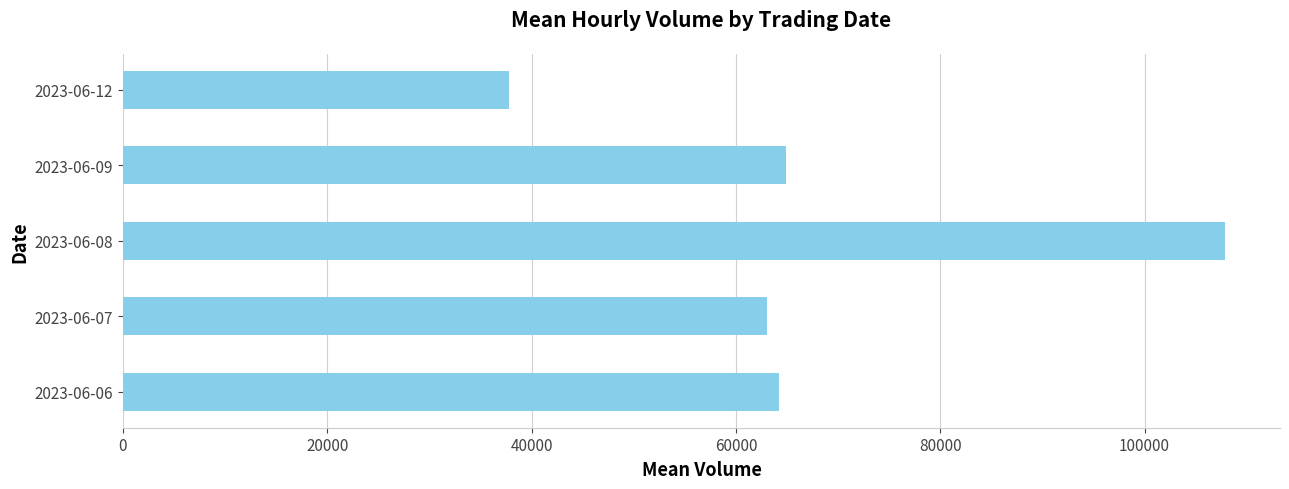

How many series are shown in this chart?

1